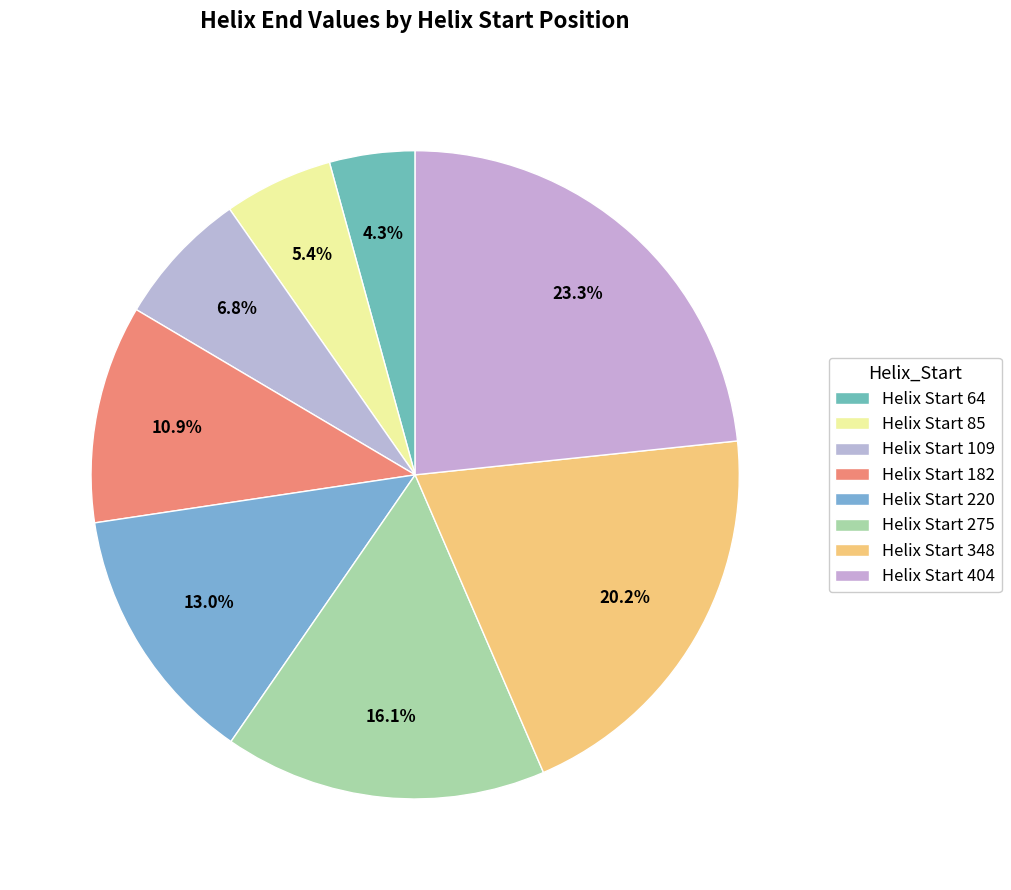

To the nearest percent, what is the average slice percentage?

12%